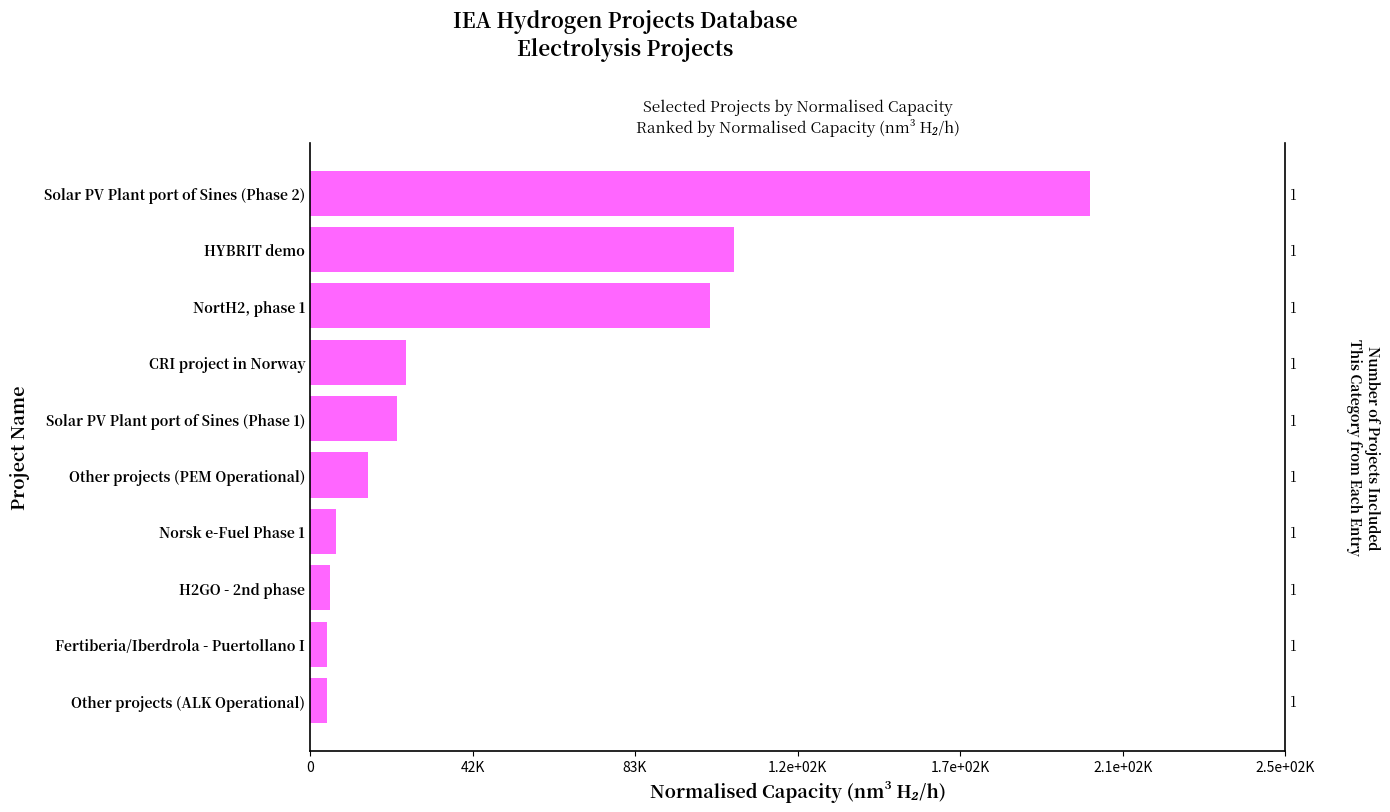

What is the change in value from H2GO - 2nd phase to Fertiberia/Iberdrola - Puertollano I?

-777.8